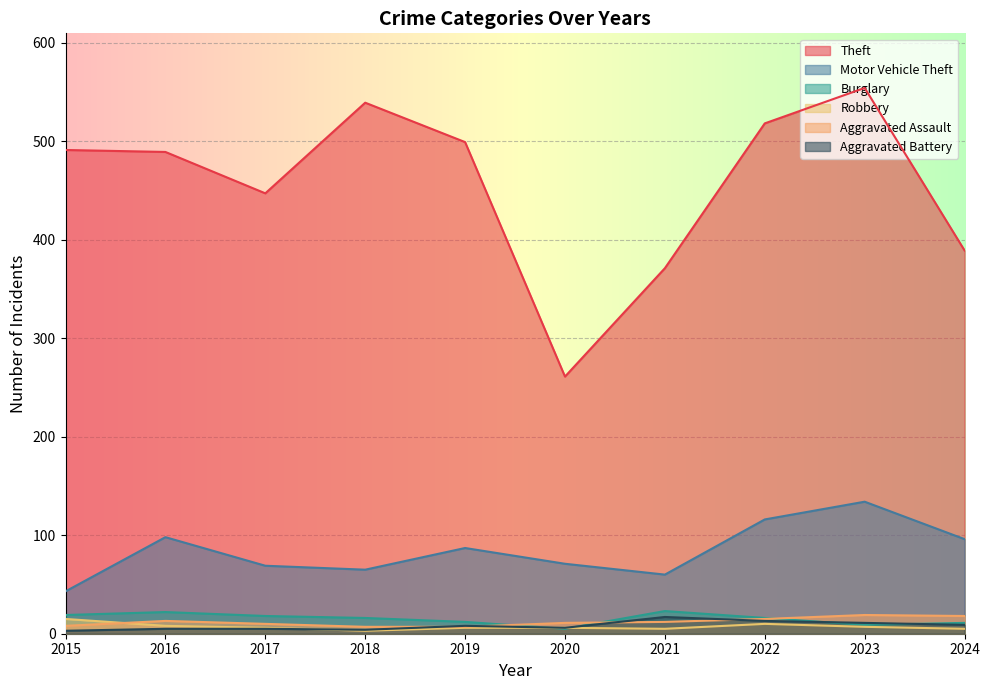

What are all the series names shown in the legend?

Theft, Motor Vehicle Theft, Burglary, Robbery, Aggravated Assault, Aggravated Battery